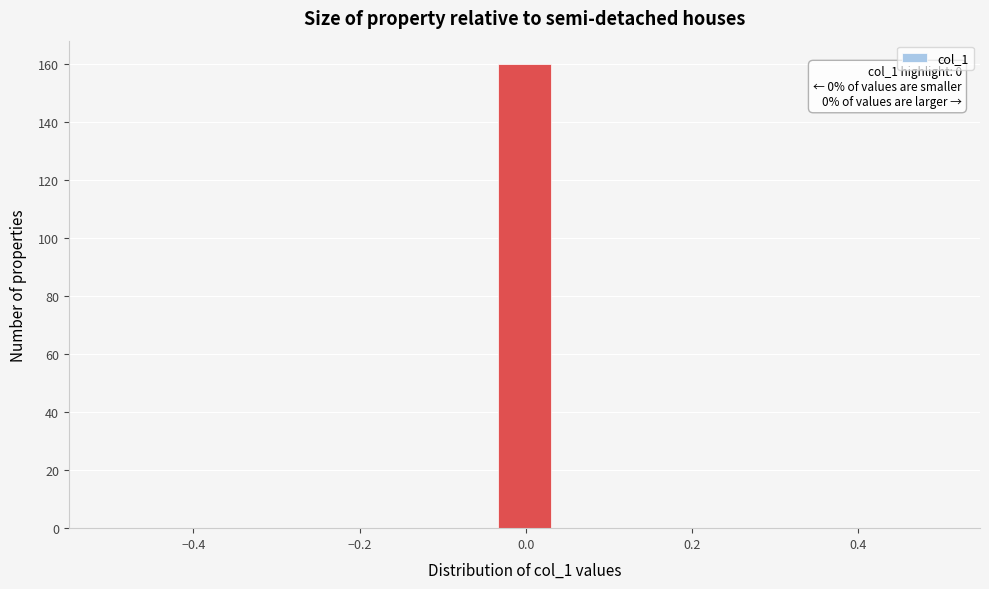

Read against the x-axis, roughly where is the centre of the tallest bar?

0.00